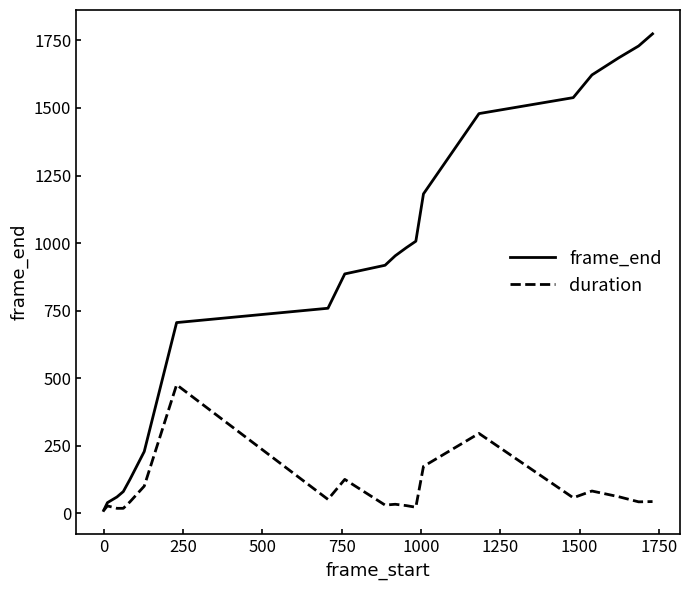

What is the sum of all frame_end values?

17769